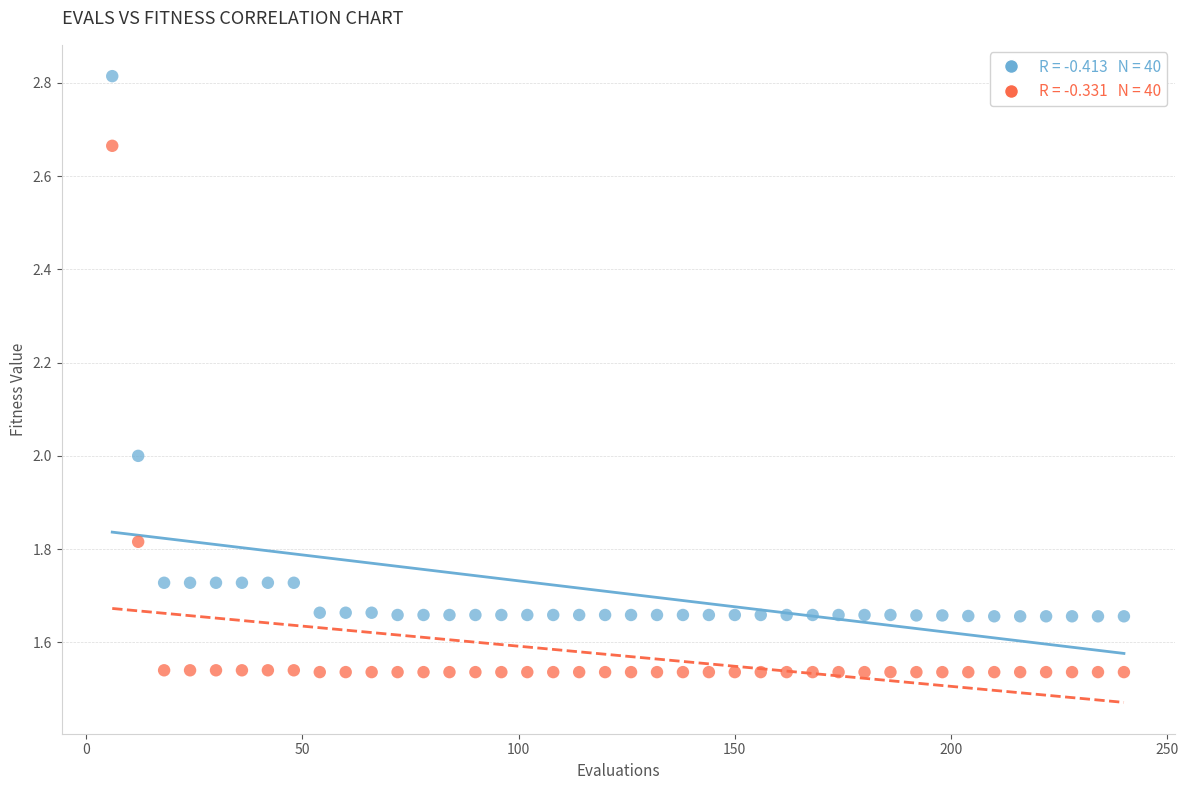

Across all data points, what is the range of X values (max minus min)?

234.0